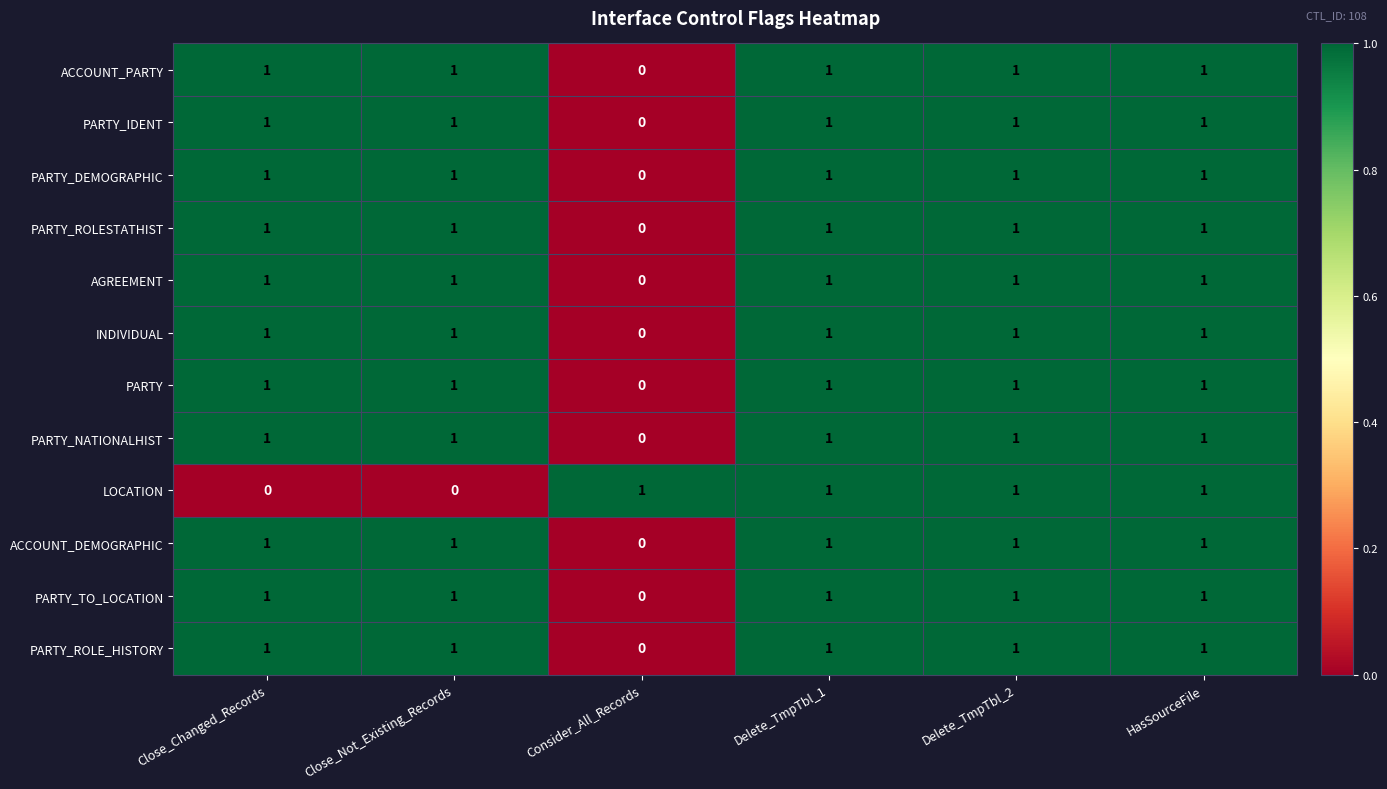

Where is PARTY_ROLE_HISTORY nearest to the value 0?

Consider_All_Records